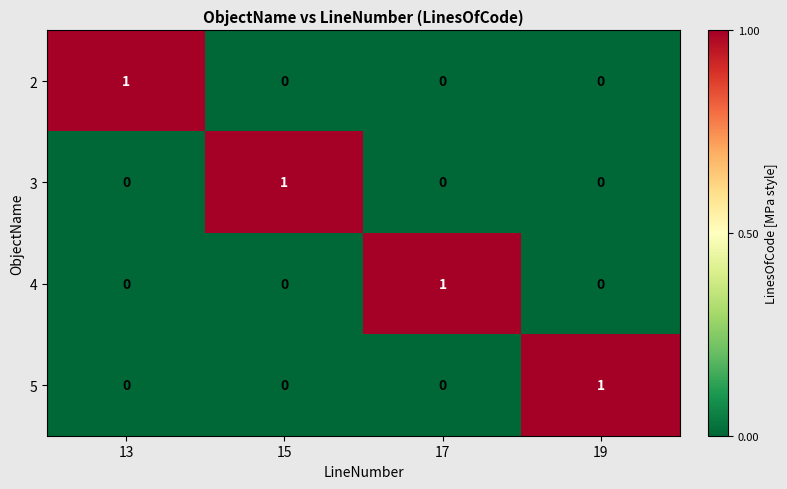

How many values in 3 are above zero?

1